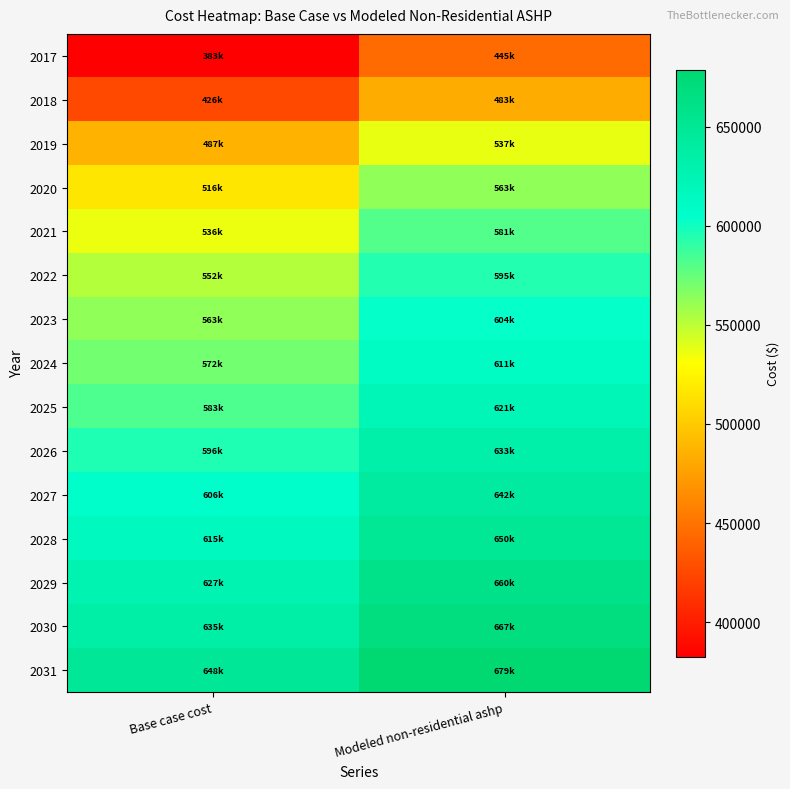

Reading left to right, what are all the values shown in this chart?

2017: Base case cost=382690.4	Modeled non-residential ashp=445217.3
2018: Base case cost=425887.2	Modeled non-residential ashp=483246.5
2019: Base case cost=487166.4	Modeled non-residential ashp=537194.9
2020: Base case cost=516299.1	Modeled non-residential ashp=562842.5
2021: Base case cost=536390.7	Modeled non-residential ashp=580530.5
2022: Base case cost=552463.9	Modeled non-residential ashp=594680.9
2023: Base case cost=562509.7	Modeled non-residential ashp=603524.9
2024: Base case cost=571550.9	Modeled non-residential ashp=611484.5
2025: Base case cost=582601.2	Modeled non-residential ashp=621212.9
2026: Base case cost=595660.7	Modeled non-residential ashp=632710.1
2027: Base case cost=605706.5	Modeled non-residential ashp=641554.1
2028: Base case cost=614747.7	Modeled non-residential ashp=649513.7
2029: Base case cost=626802.6	Modeled non-residential ashp=660126.6
2030: Base case cost=634839.3	Modeled non-residential ashp=667201.8
2031: Base case cost=647898.8	Modeled non-residential ashp=678699.0